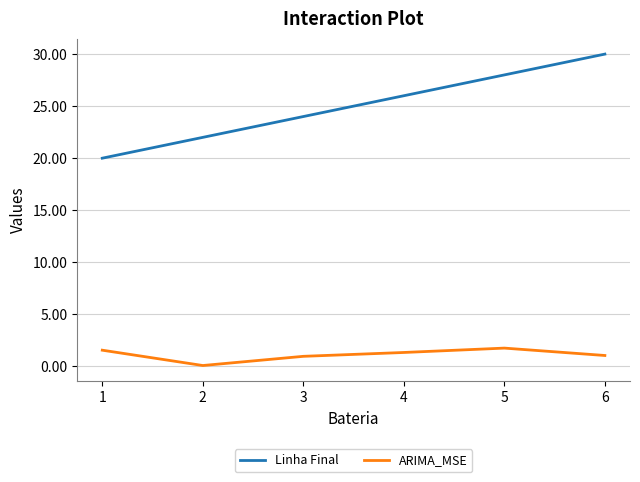

What is the difference between the highest and lowest values at 3?

23.0